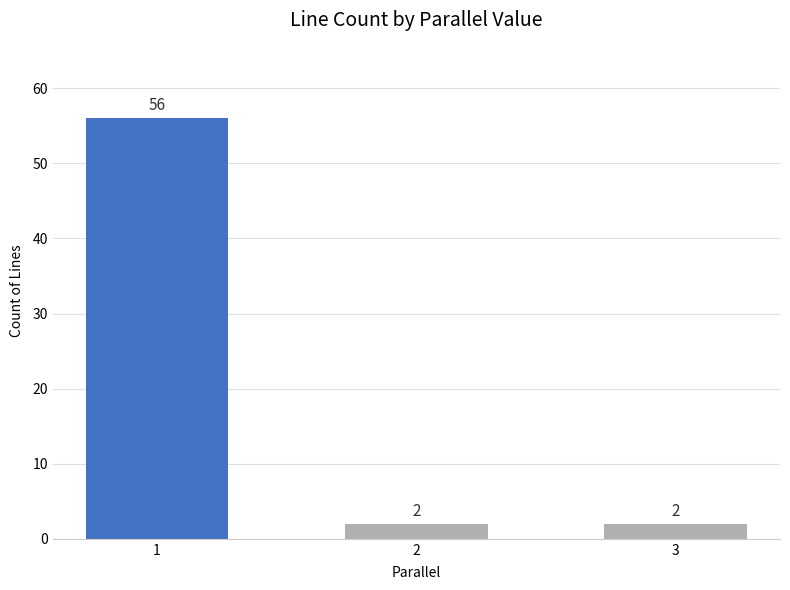

True or false: the data shows 95 at 1.

False